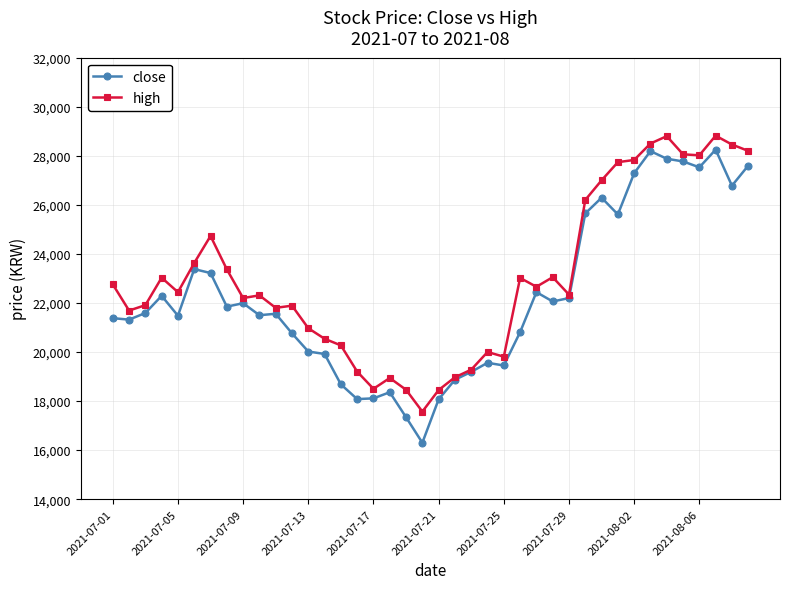

List the series in order of their overall mean, lowest first.

close, high